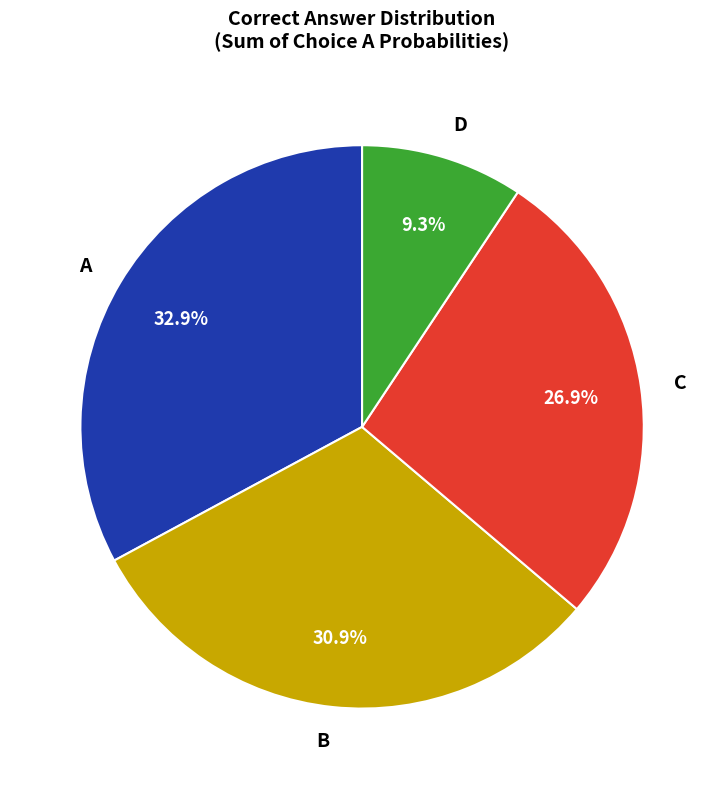

Rank the categories by value from highest to lowest.

A, B, C, D